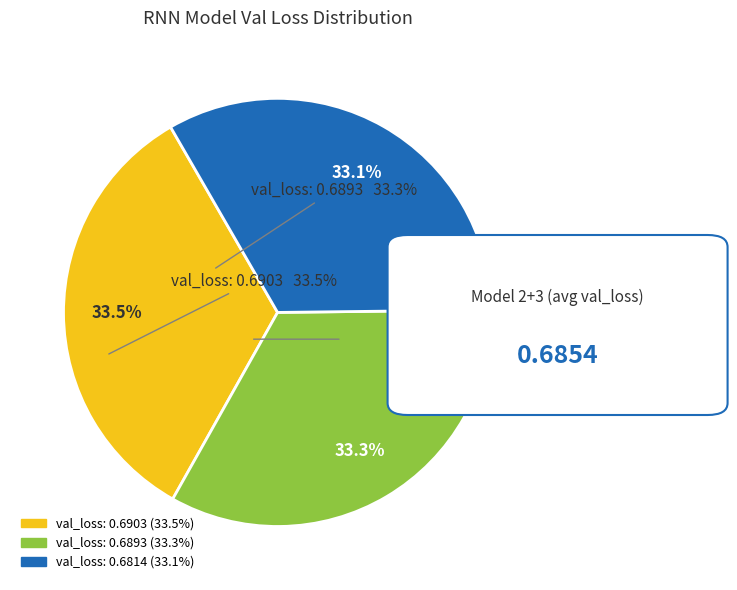

Is there a majority slice in this chart?

No